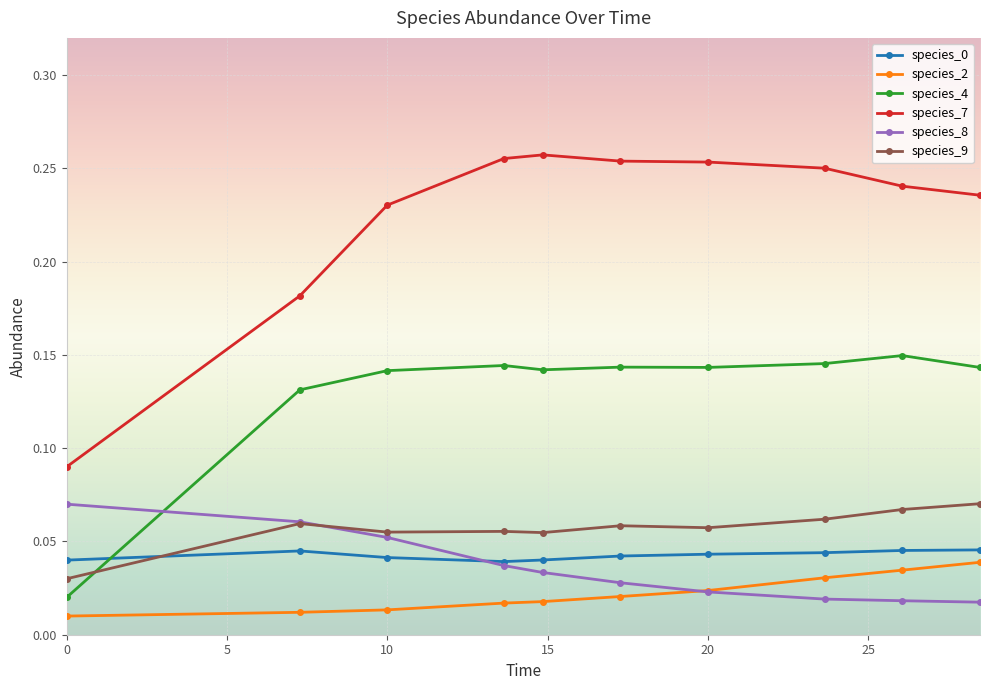

After their last crossing, which series has the higher values: species_4 or species_0?

species_4